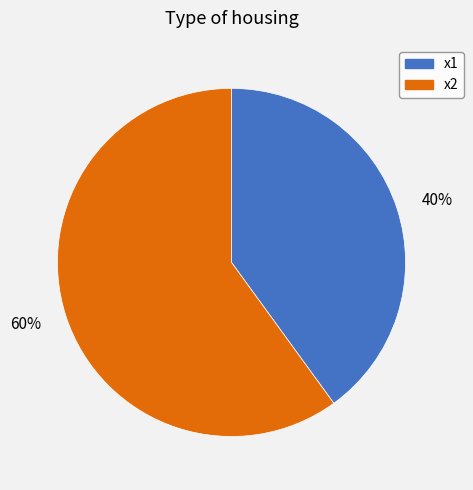

Which category has the smallest portion of the pie?

40%